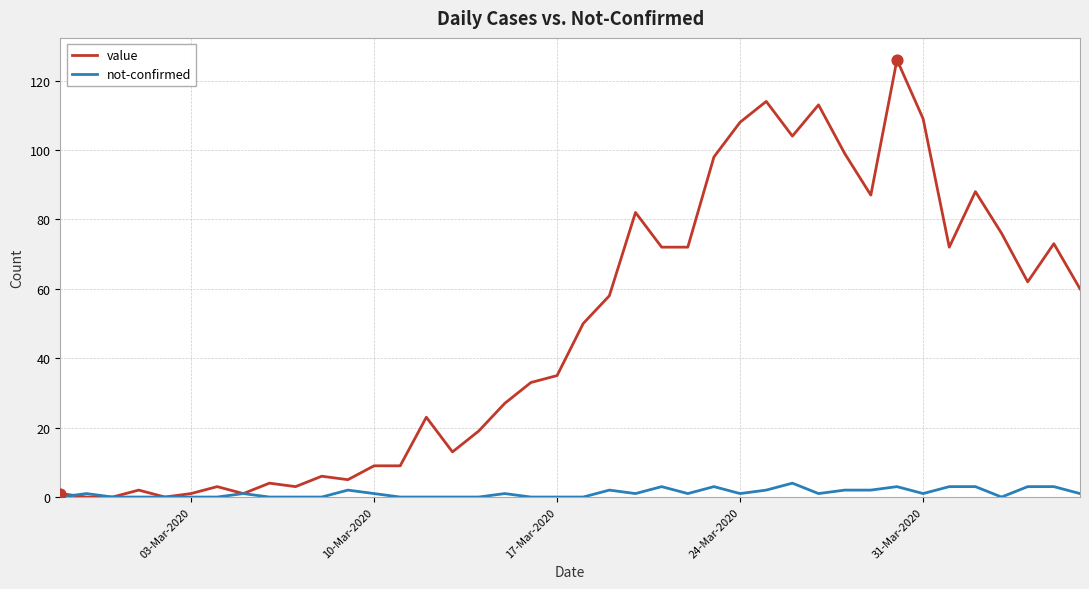

What are all the series names shown in the legend?

value, not-confirmed